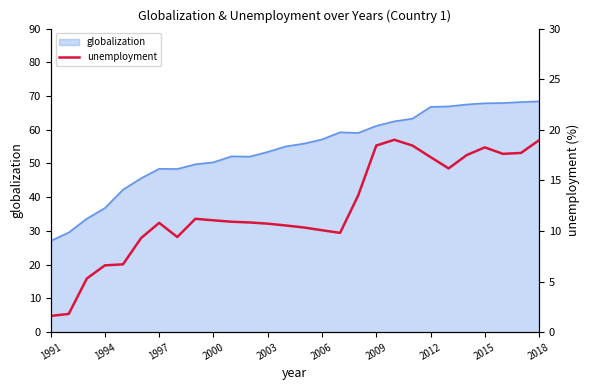

Which category has the lowest value in the globalization series?

1991